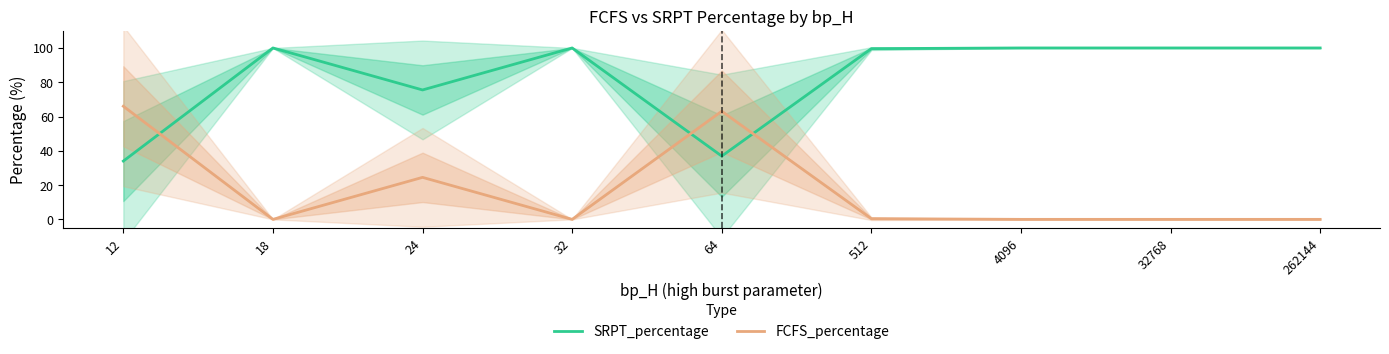

Does the chart have visible grid lines?

No